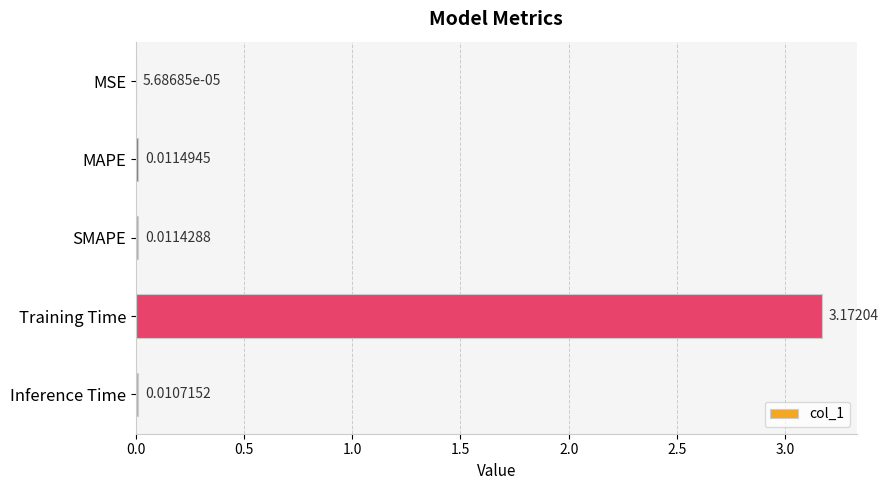

What is the change in value from Training Time to Inference Time?

-3.2